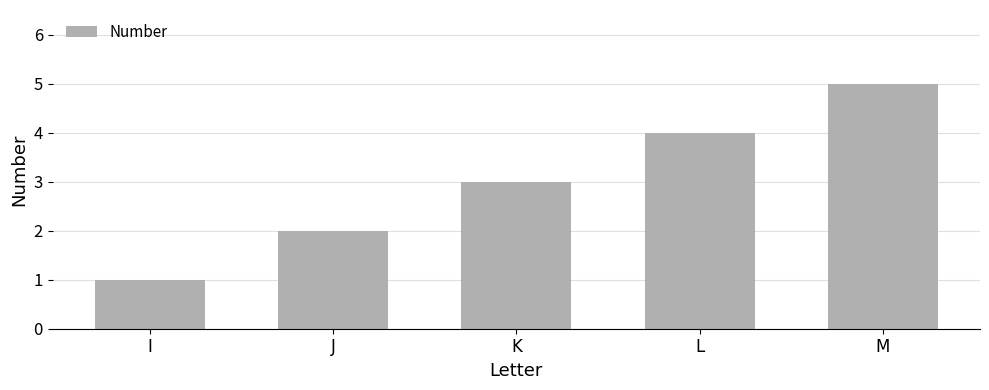

What is the difference between the second highest and second lowest values?

2